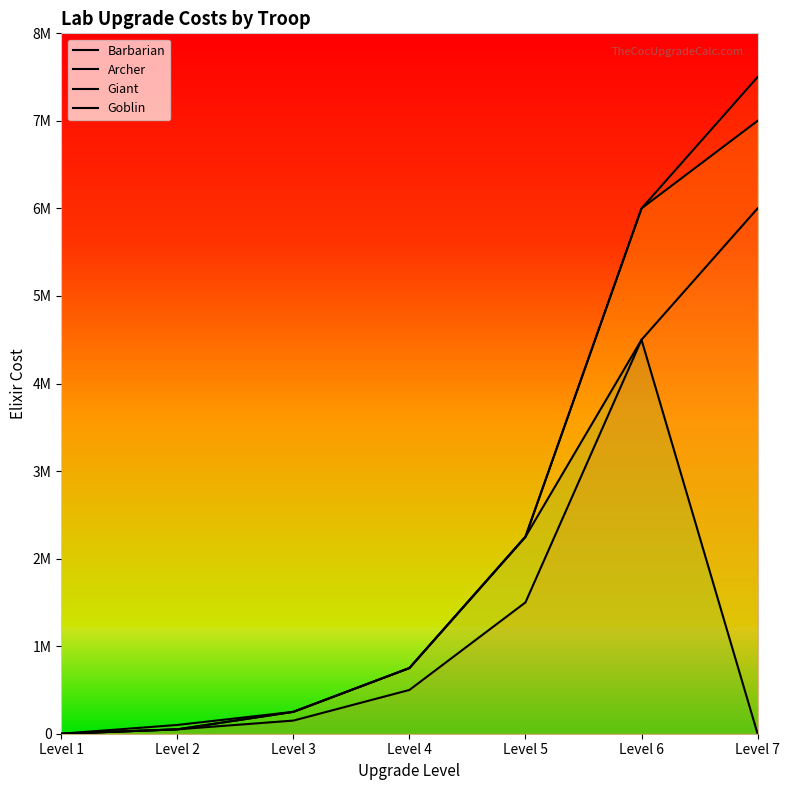

Count the number of categories in the chart.

7